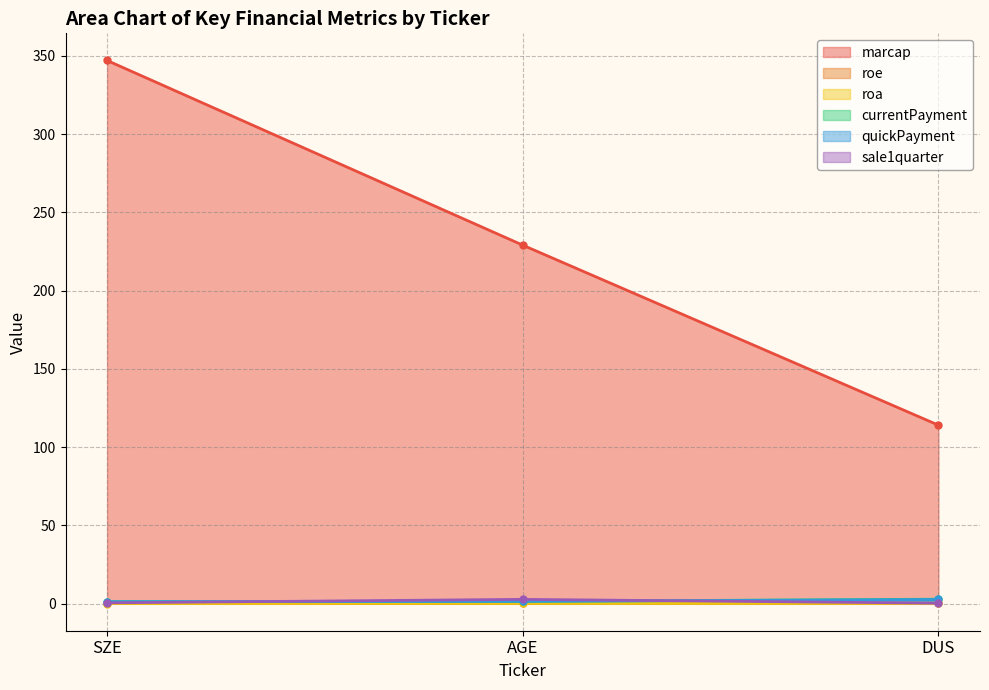

List the labels in order of sale1quarter value, smallest first.

DUS, SZE, AGE